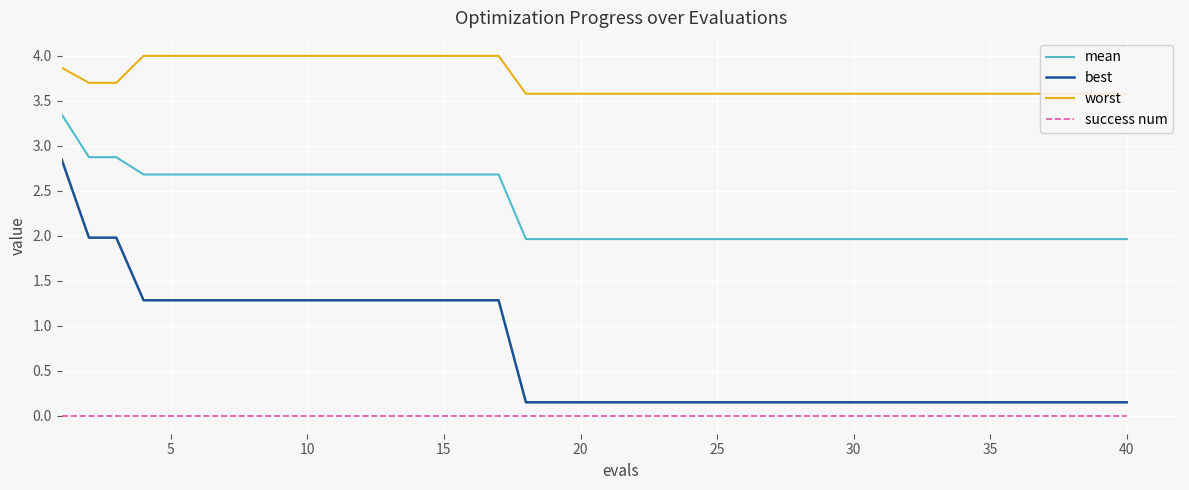

What is the maximum value shown in the chart?

4.0